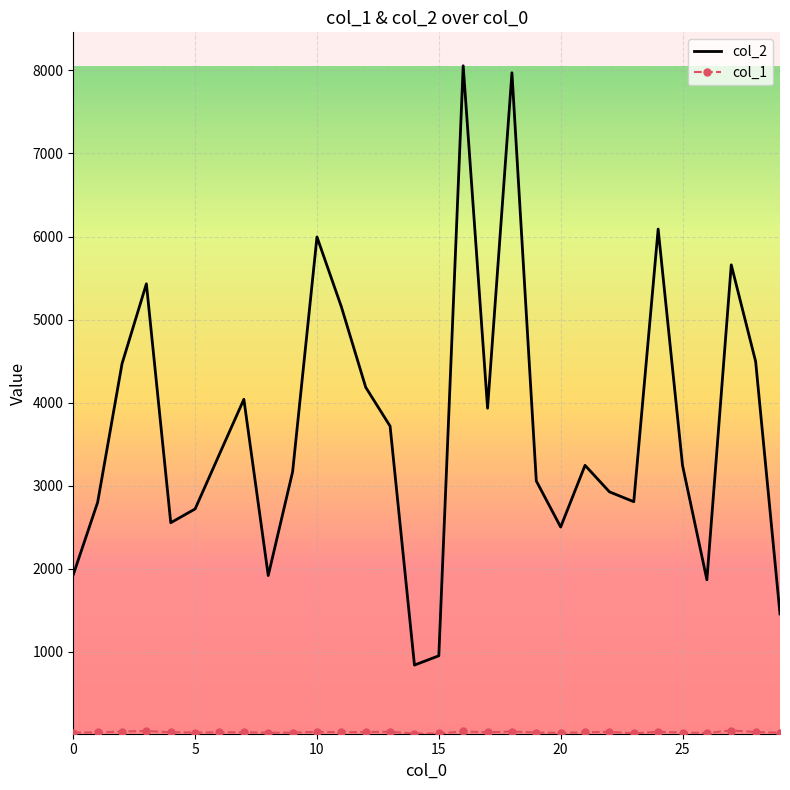

Which series has the largest total across all categories?

col_2